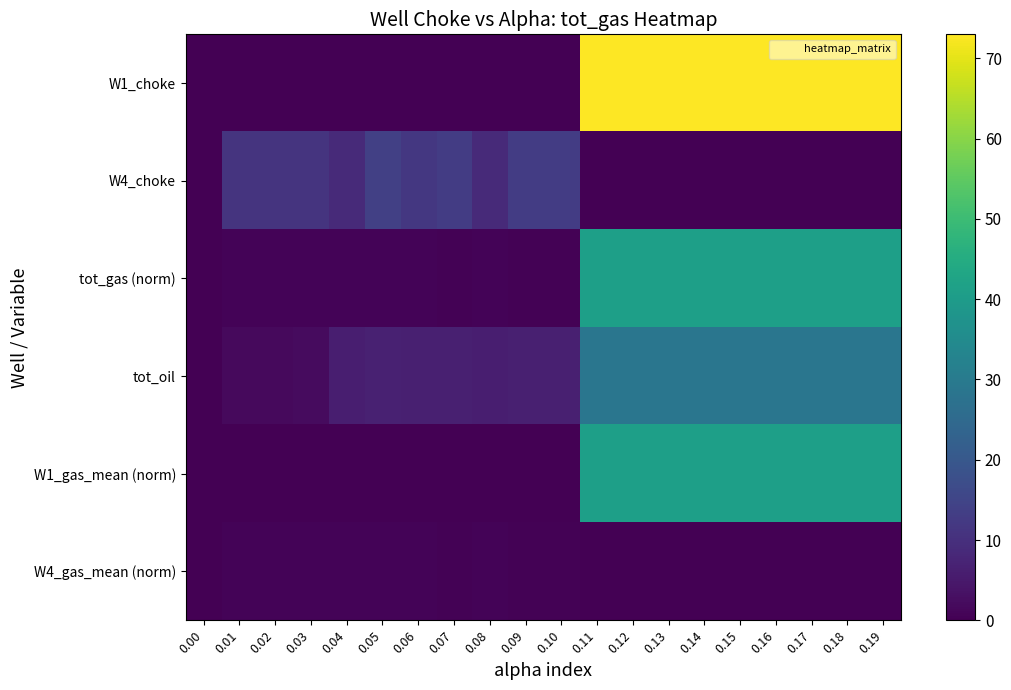

Which series changed the most between 0.14 and 0.16?

tot_oil